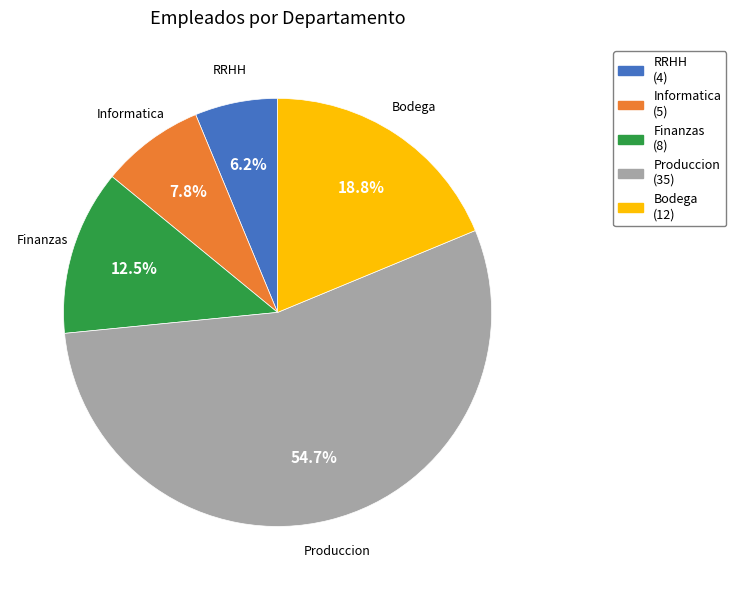

How many segments does this pie chart have?

5